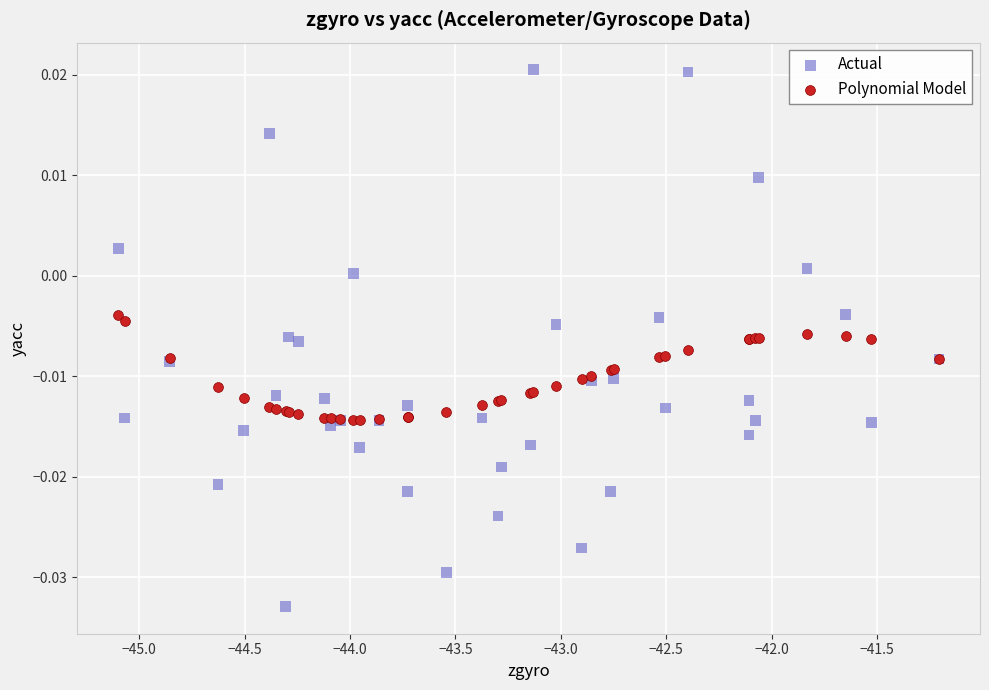

Which series contains the highest Y value?

Actual